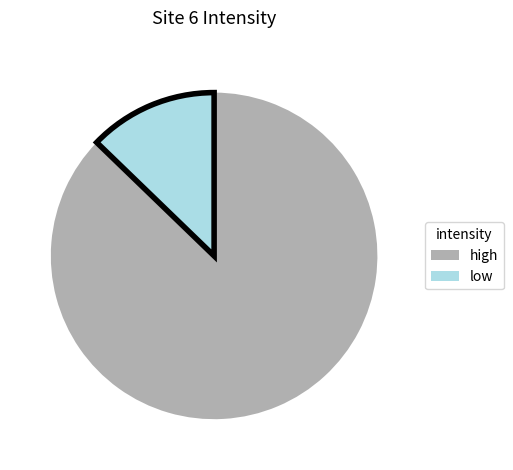

How many slices are in this pie chart?

2